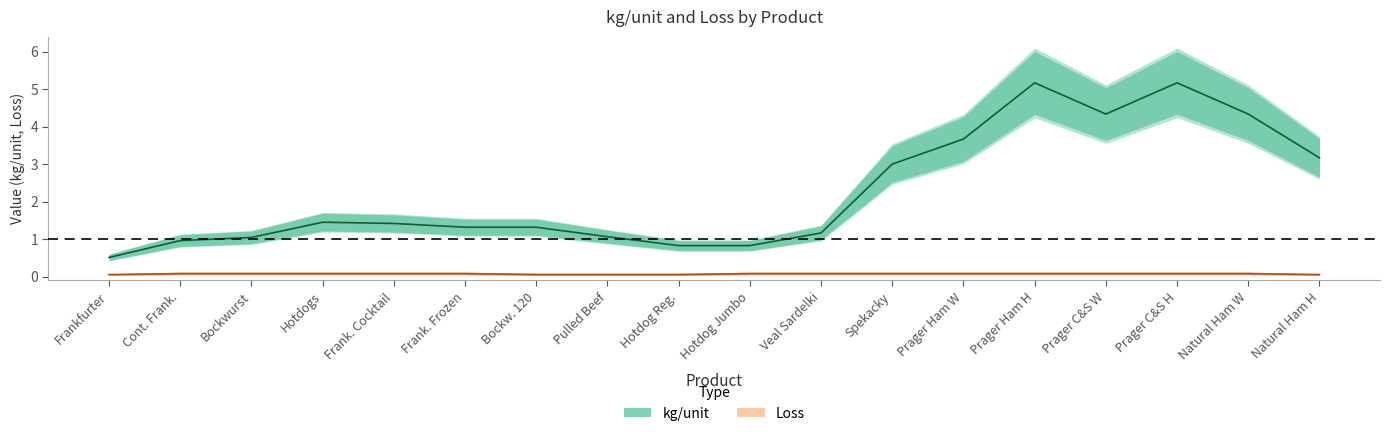

True or false: kg/unit and Loss cross at least once.

False